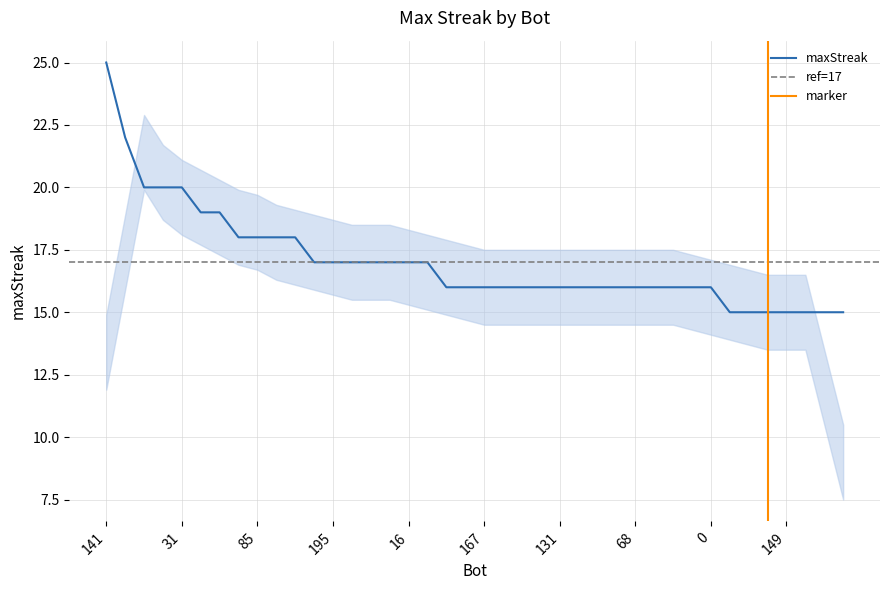

Is it true that the value at 131 is 25?

False